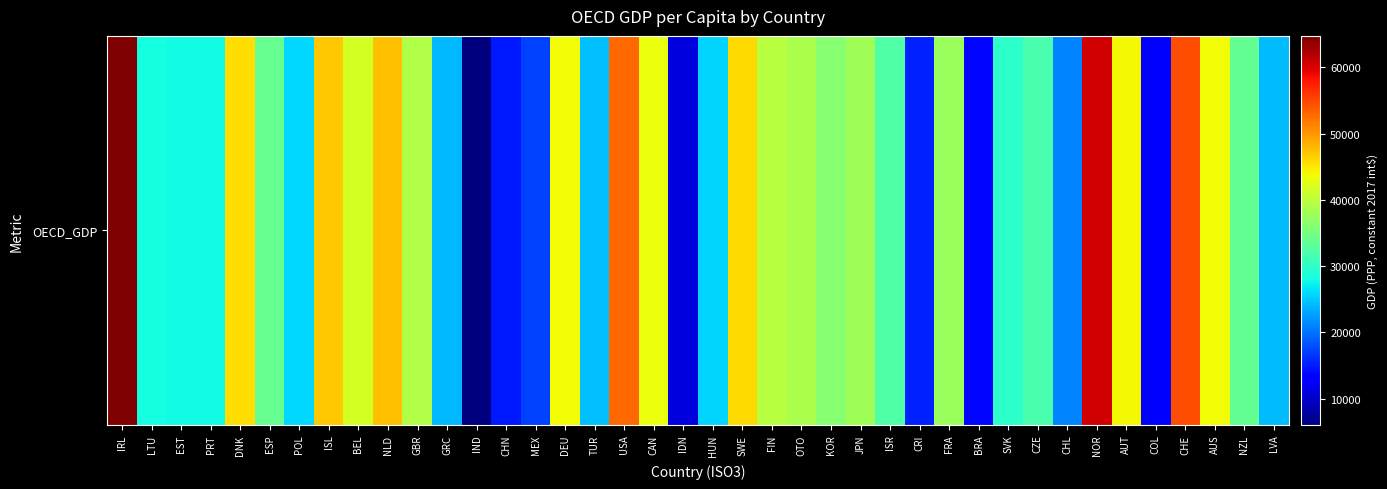

What is the change in value from ISL to CHL?

-25796.3